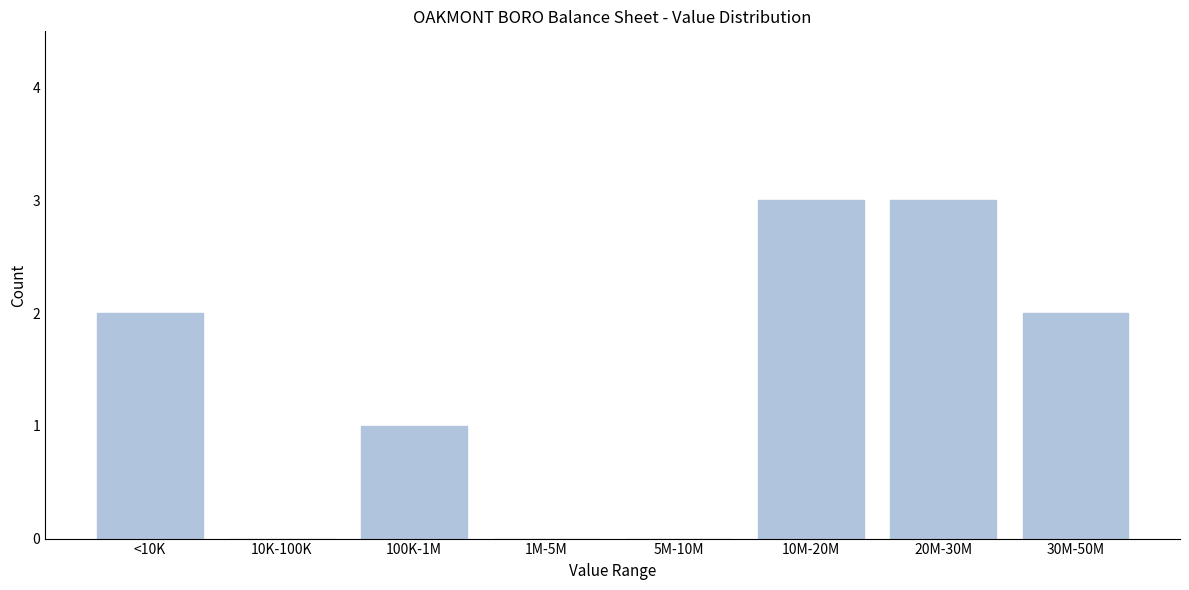

Reading left to right, what are all the values shown in this chart?

<10K=2	10K-100K=0	100K-1M=1	1M-5M=0	5M-10M=0	10M-20M=3	20M-30M=3	30M-50M=2